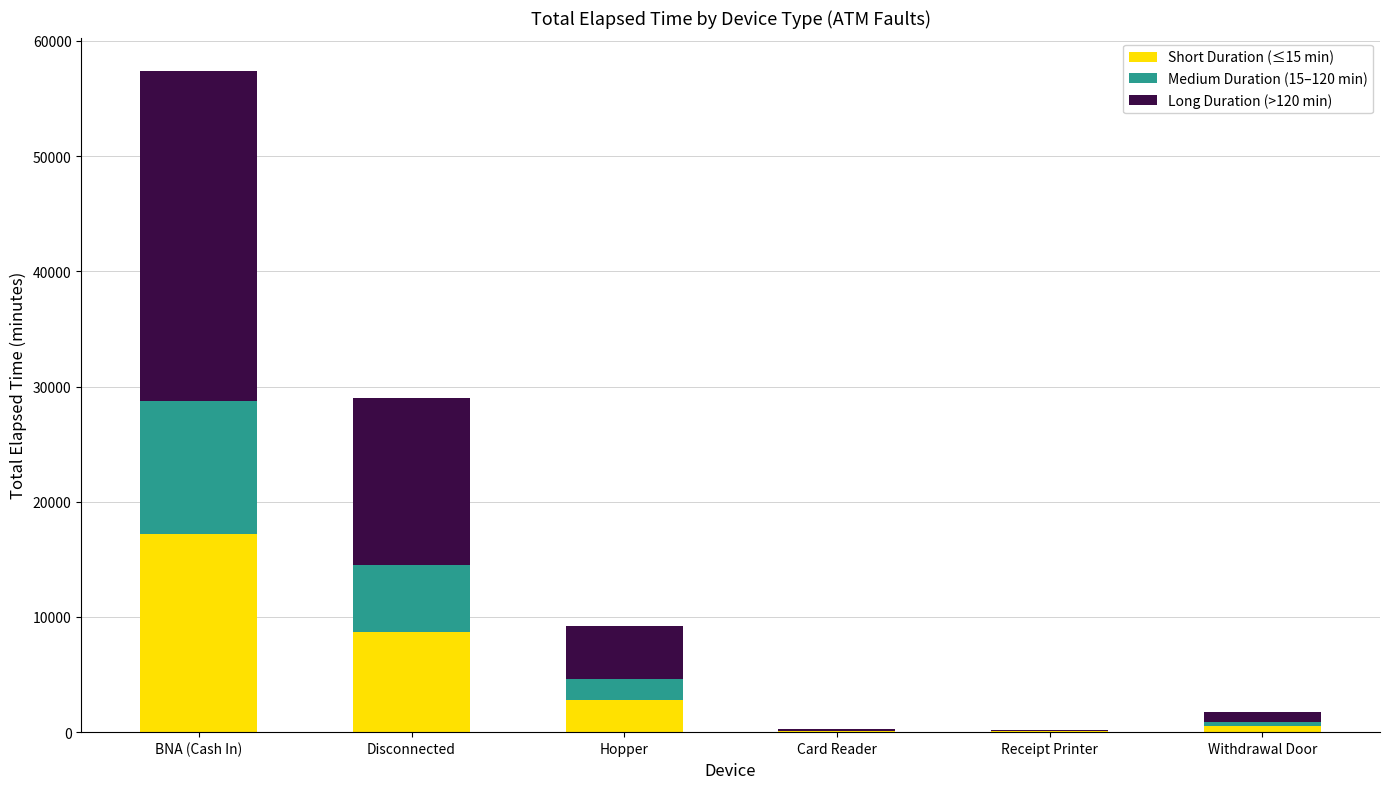

At which category is the sum across all series the highest?

BNA (Cash In)